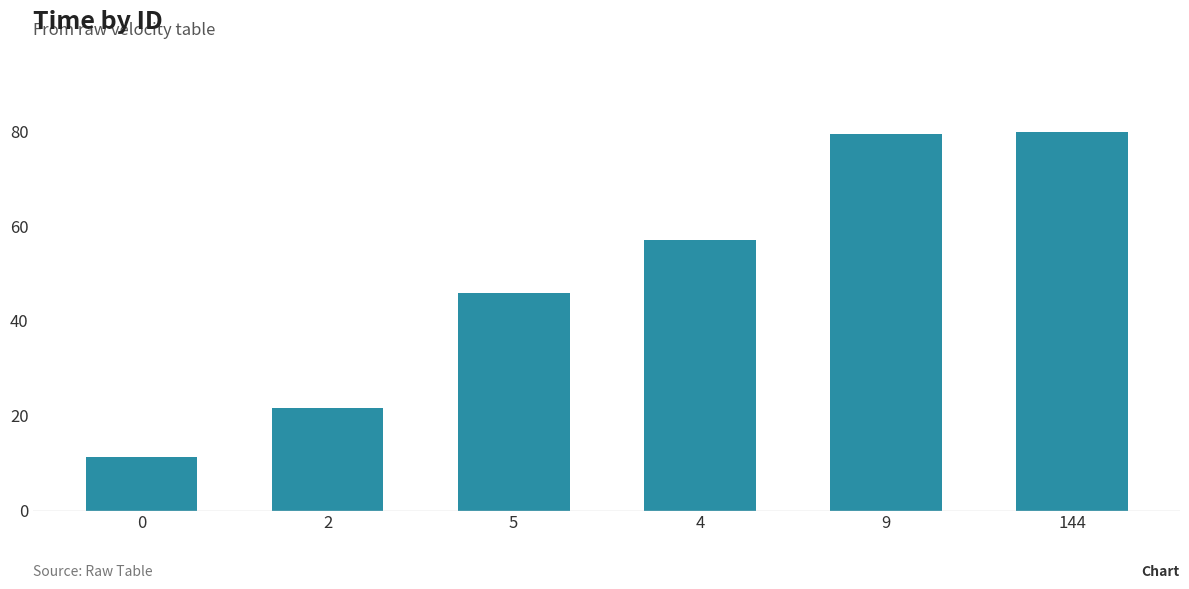

Is it true that the value at 0 is 11.2?

True